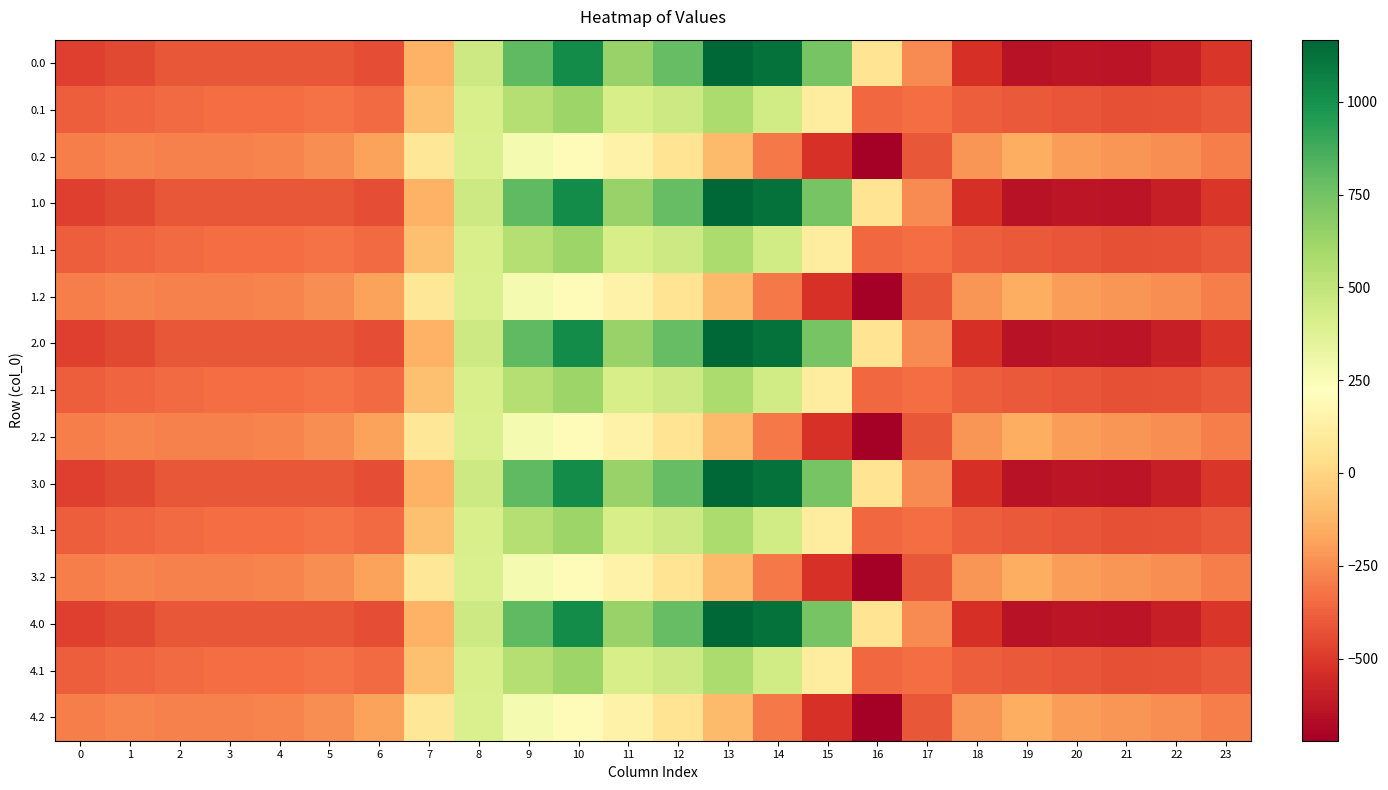

What is the total value across all series at 0?

-5768.3